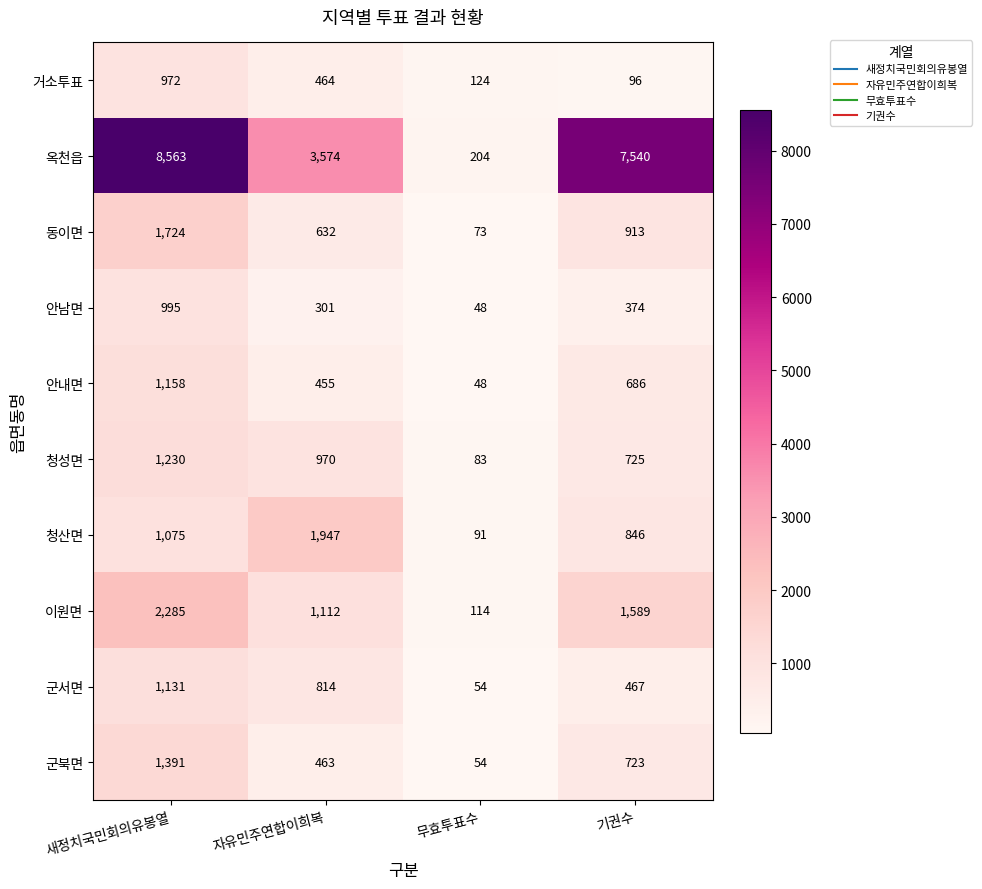

At which category is the sum across all series the highest?

새정치국민회의유봉열